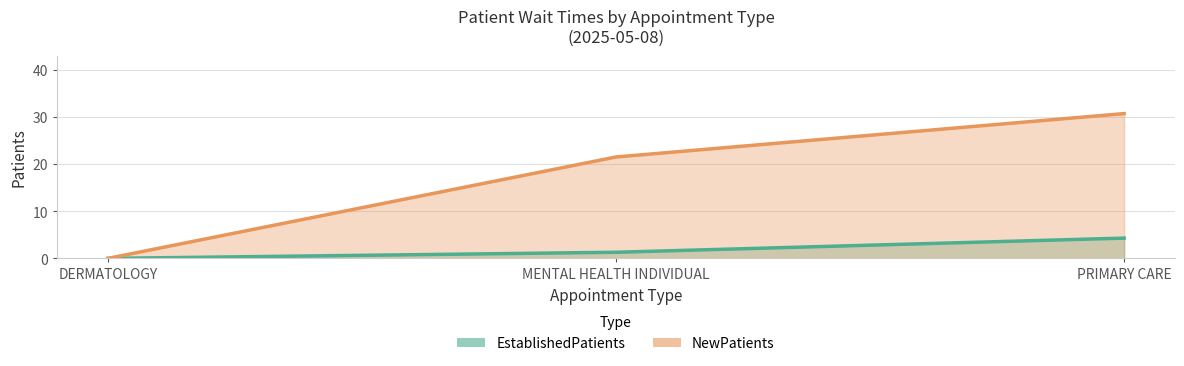

What is the label of the 2nd point from the left?

MENTAL HEALTH INDIVIDUAL